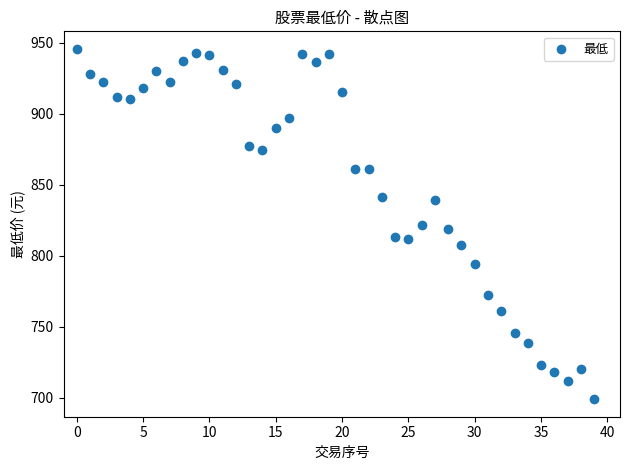

What is the range of Y values (max minus min)?

246.9